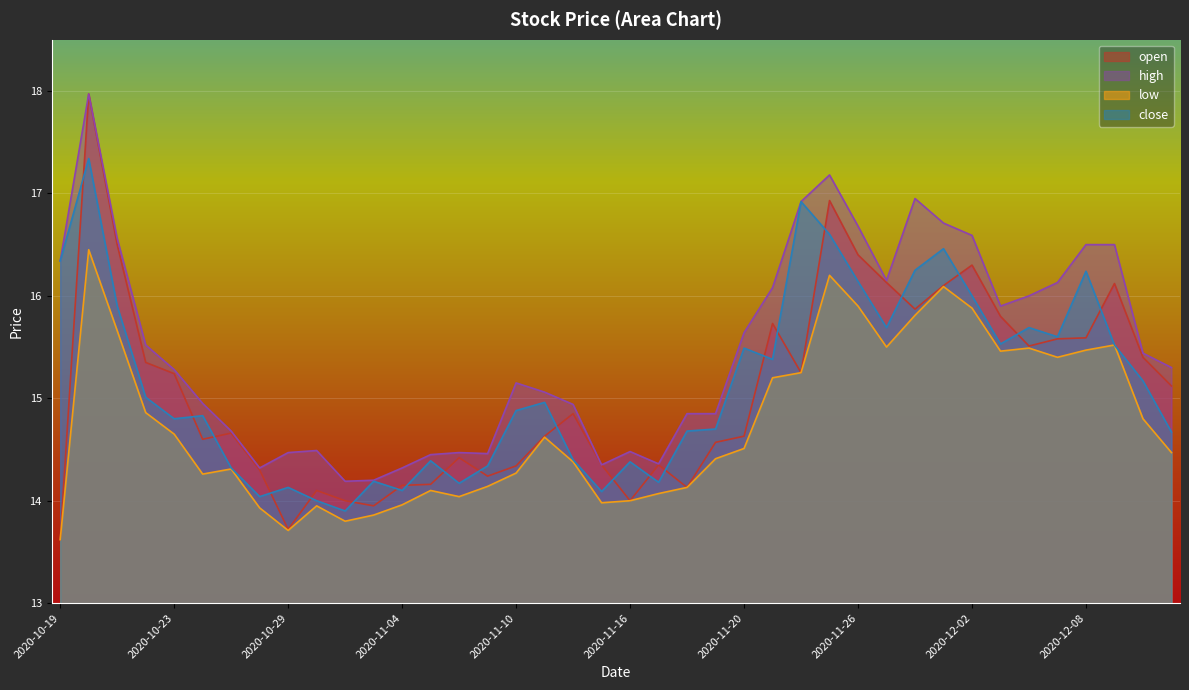

How many lines are shown in the chart?

4